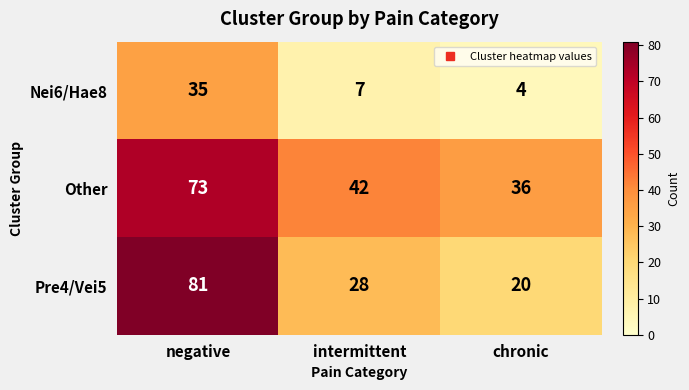

Between negative and intermittent, which series saw the biggest shift?

Pre4/Vei5